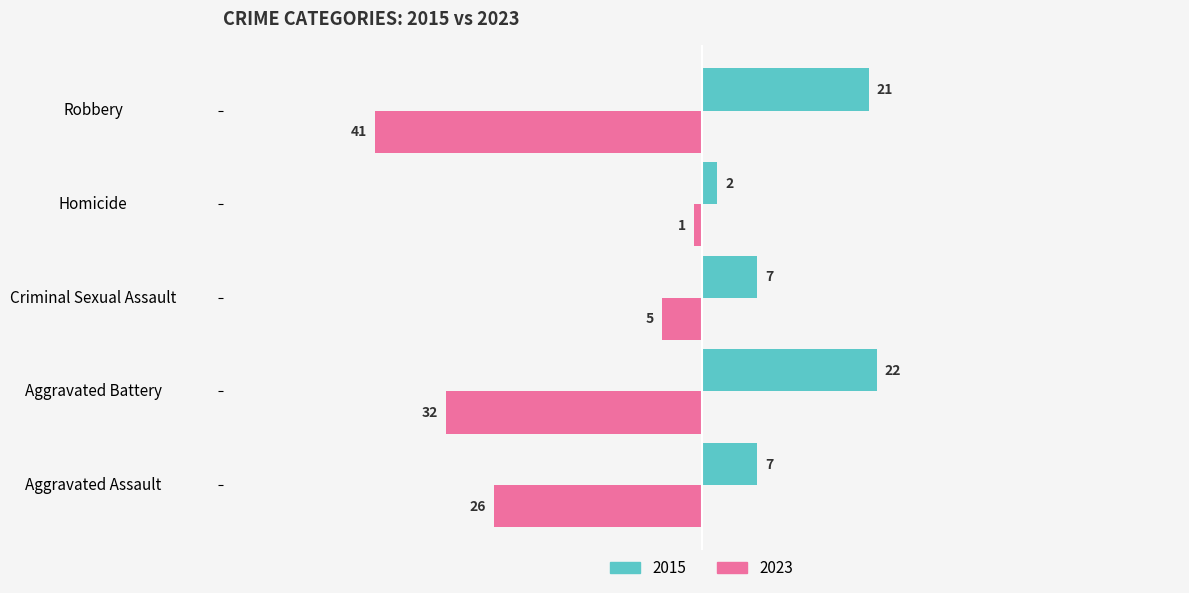

The 2023 series shows -41 at Robbery. True or false?

True